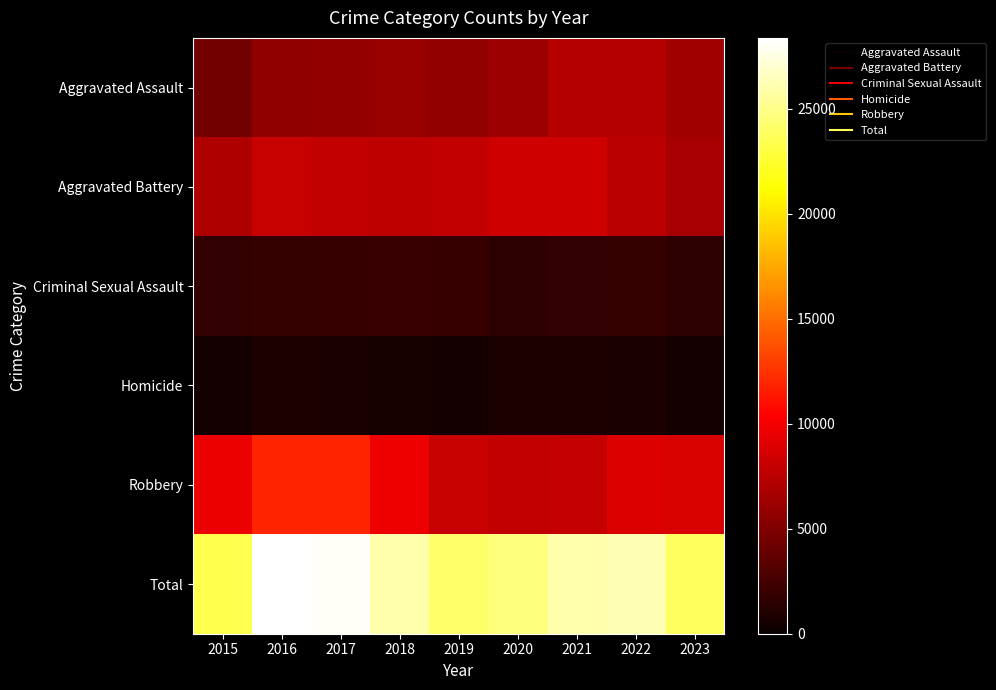

What is the maximum value shown in the chart?

28380